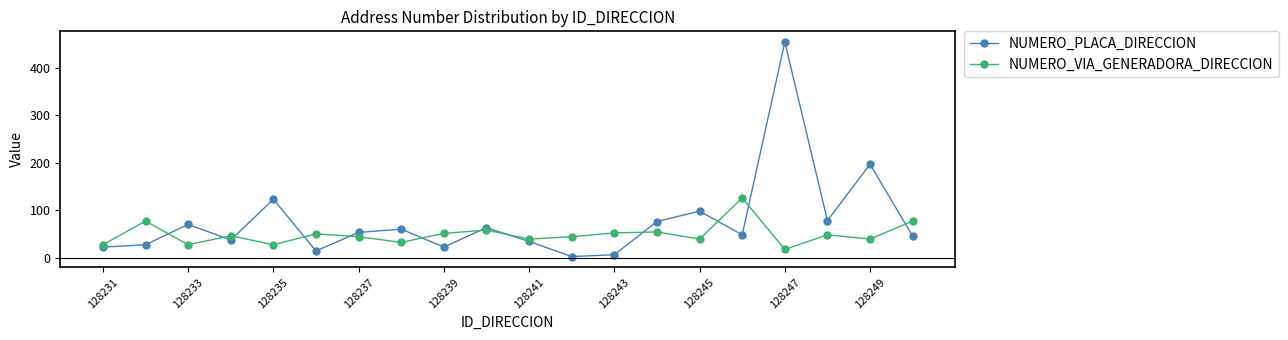

What is the maximum value shown in the chart?

455